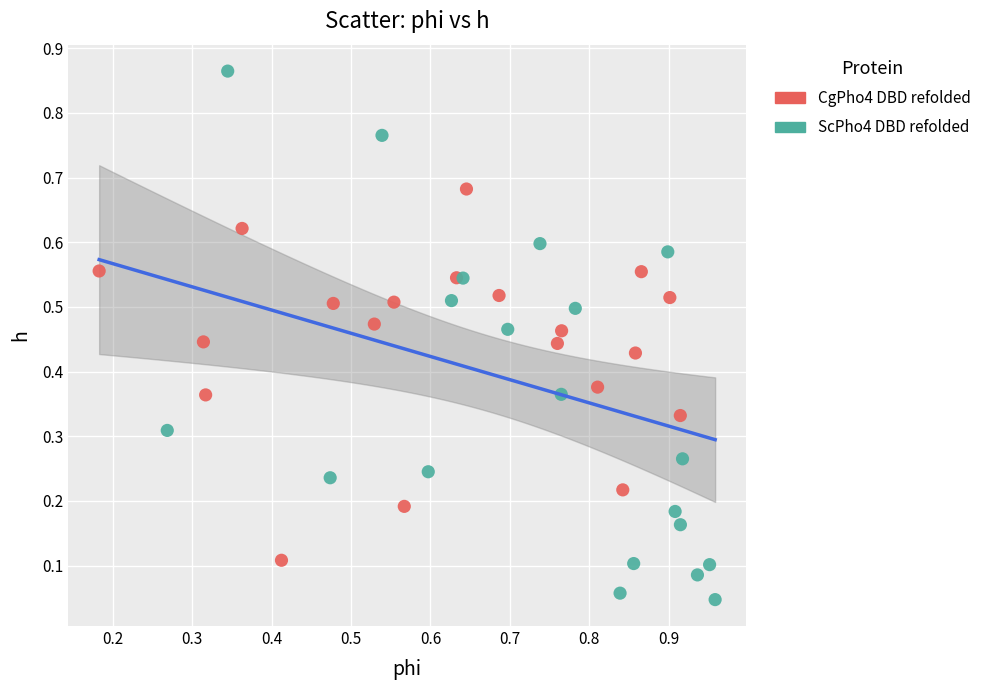

Which series reaches the maximum Y coordinate?

ScPho4 DBD refolded